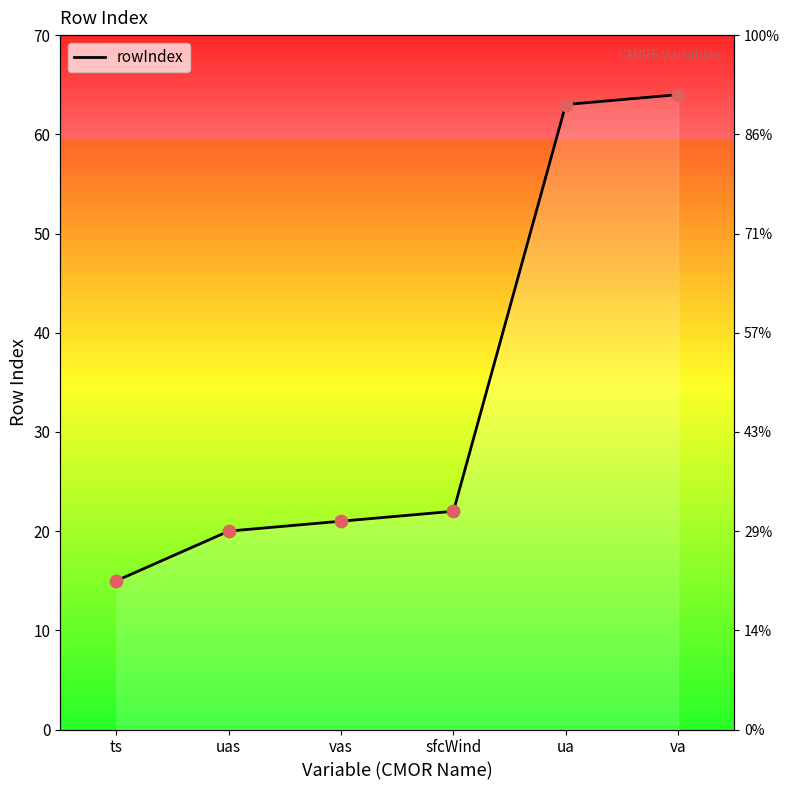

What is the change in value from ua to va?

+1